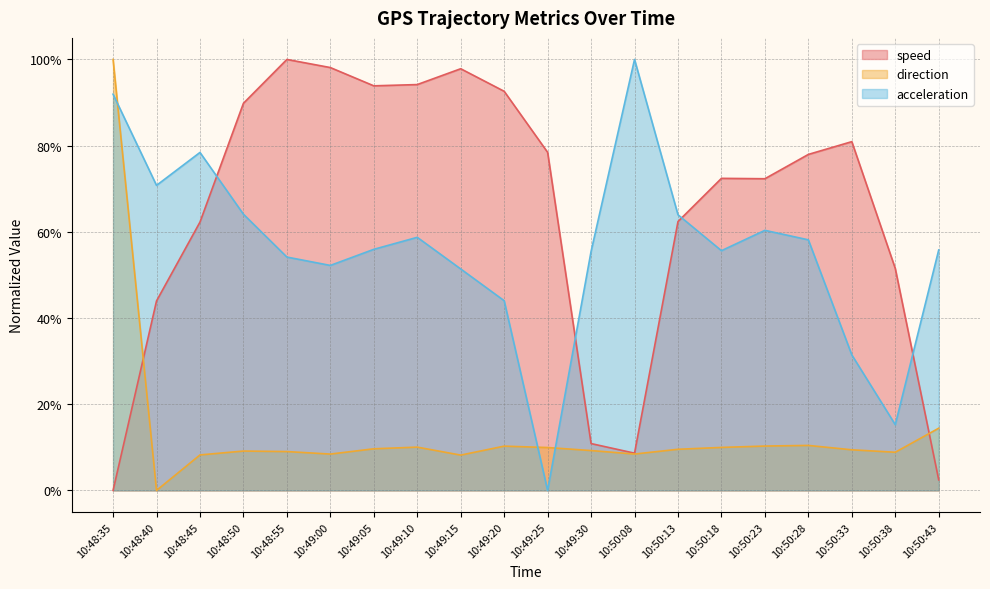

How many intersections are there between speed and acceleration?

4